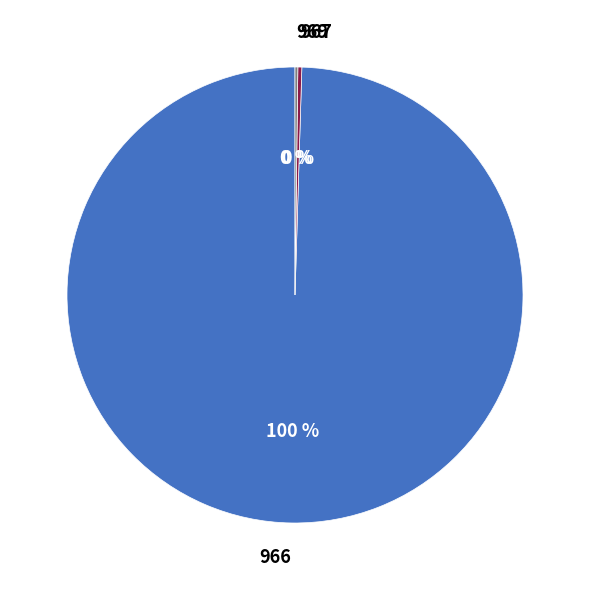

Do 966 and 967 together represent more than half of the pie?

Yes